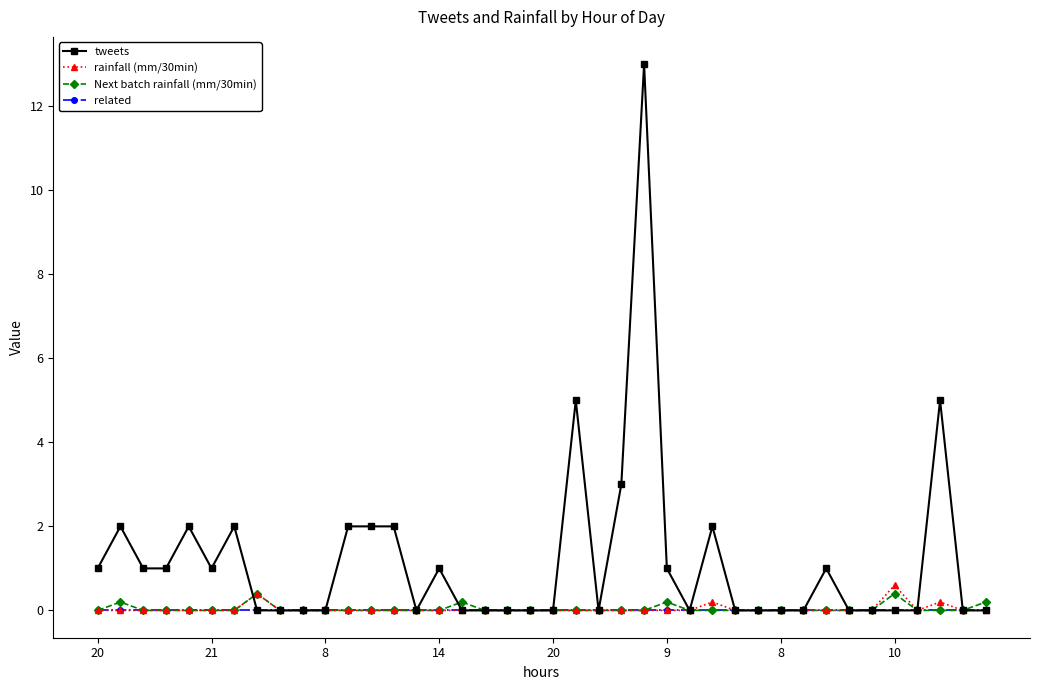

True or false: rainfall (mm/30min) has more than 2 interior local peaks.

True